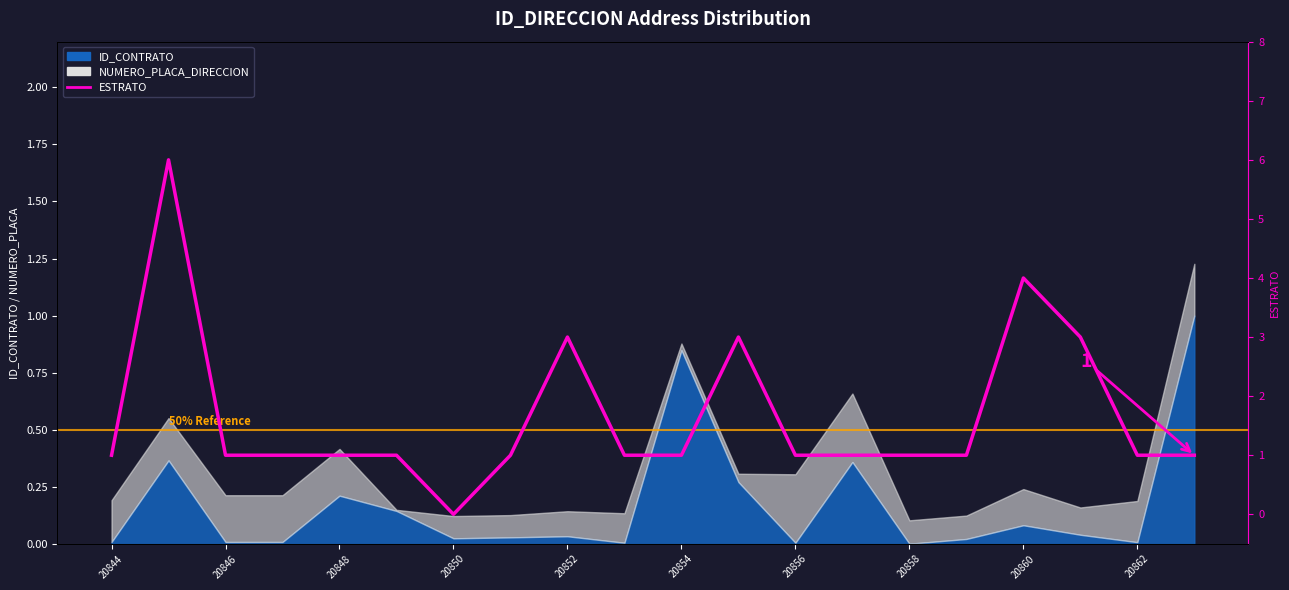

Which has a higher value, 17 or 20846?

20846